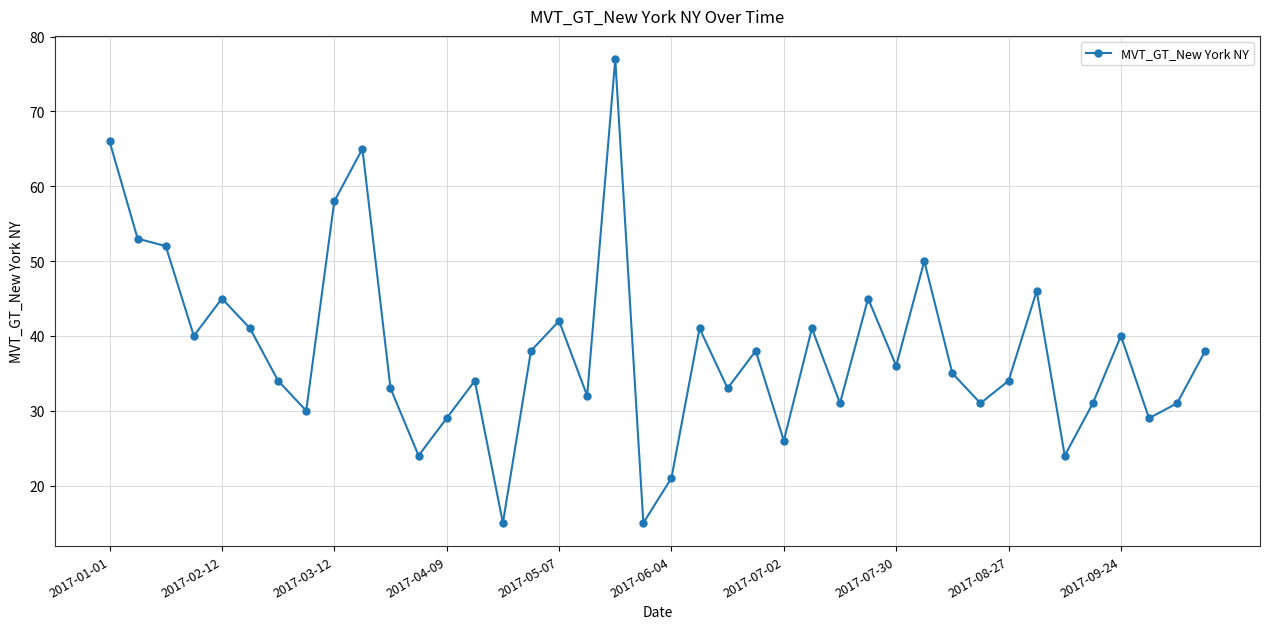

True or false: the data has more than 2 interior local peaks.

True